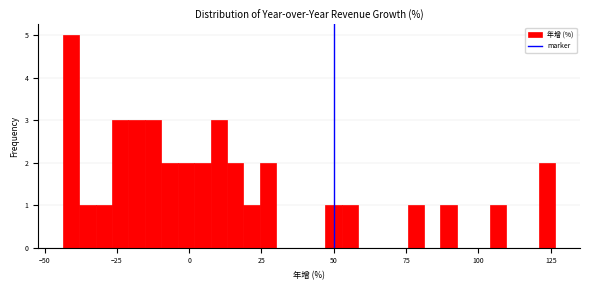

Read against the x-axis, roughly where is the centre of the tallest bar?

-40